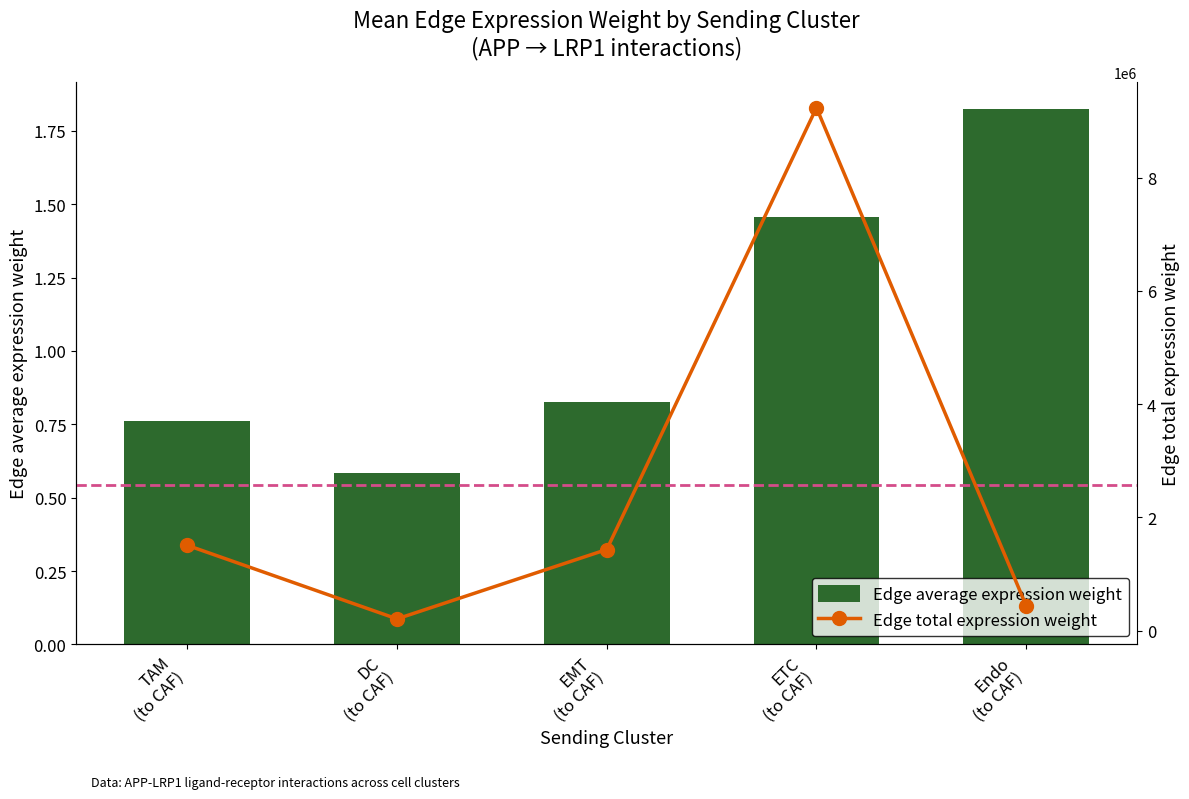

How many Edge average expression weight values are between 0 and 1?

3